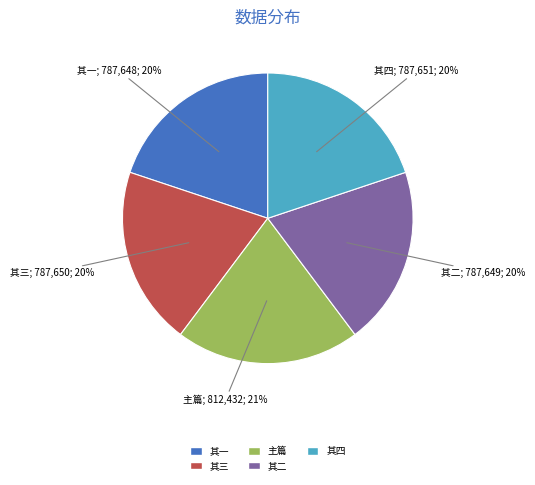

How many slices are in this pie chart?

5